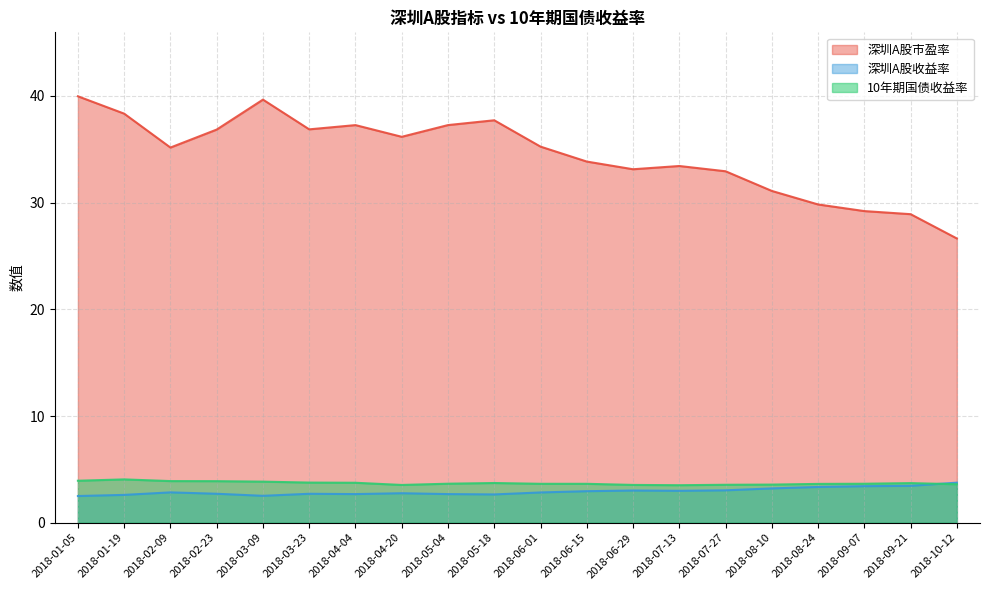

The value of 深圳A股市盈率 at 2018-03-09 is 53.6. True or false?

False